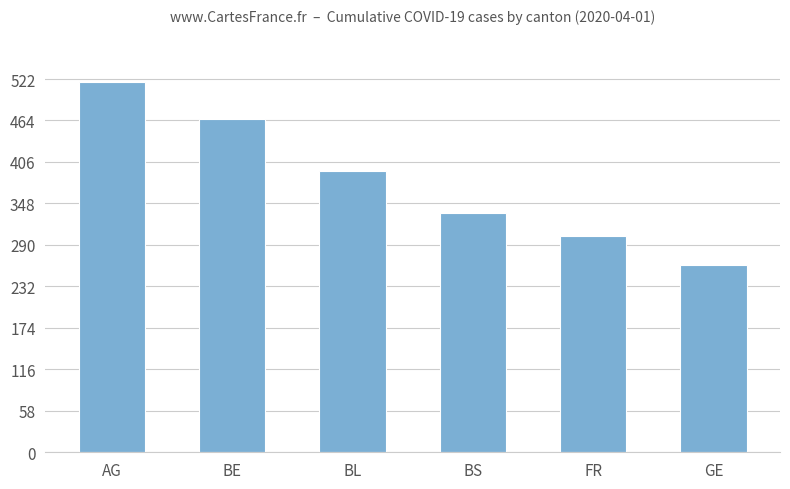

What position from the left is BE?

2